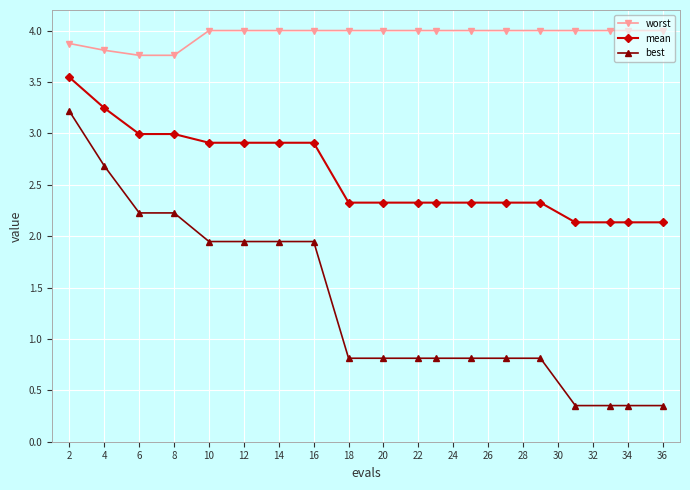

Does the chart display data point markers on the line(s)?

Yes